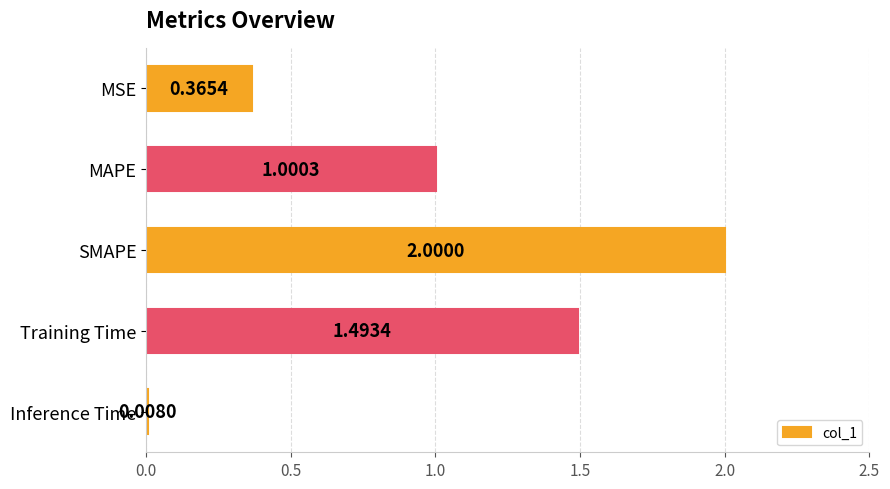

Which category has the lowest value across all series?

Inference Time